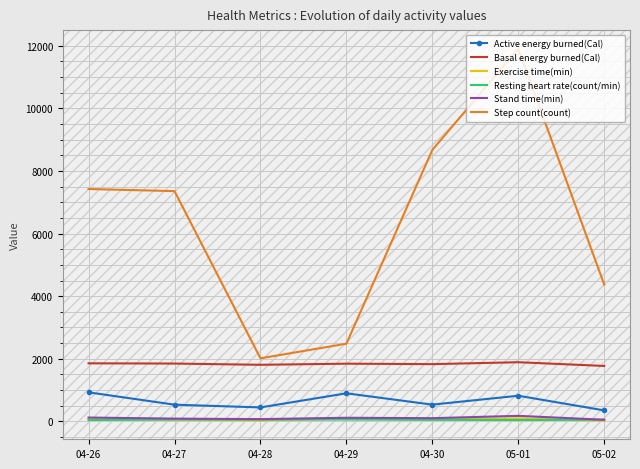

True or false: Basal energy burned(Cal) and Stand time(min) cross at least once.

False